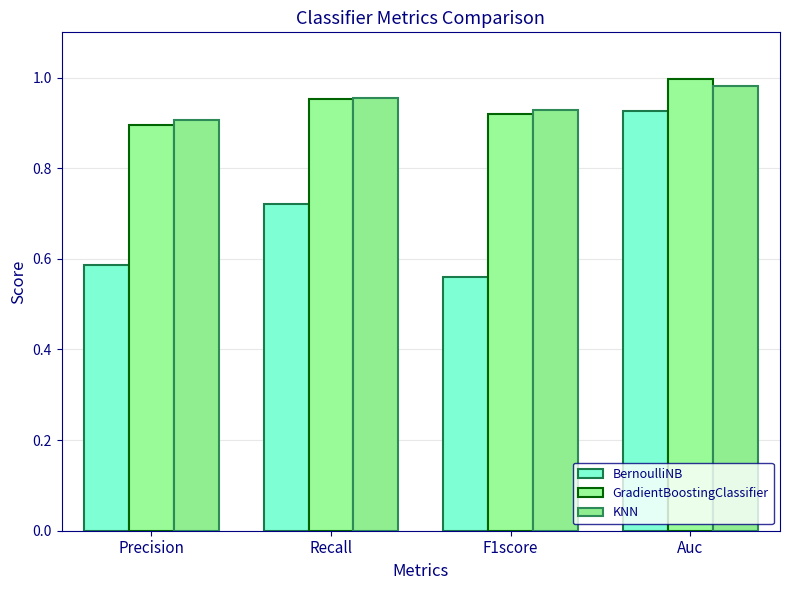

Which series changed the most between Precision and Recall?

BernoulliNB